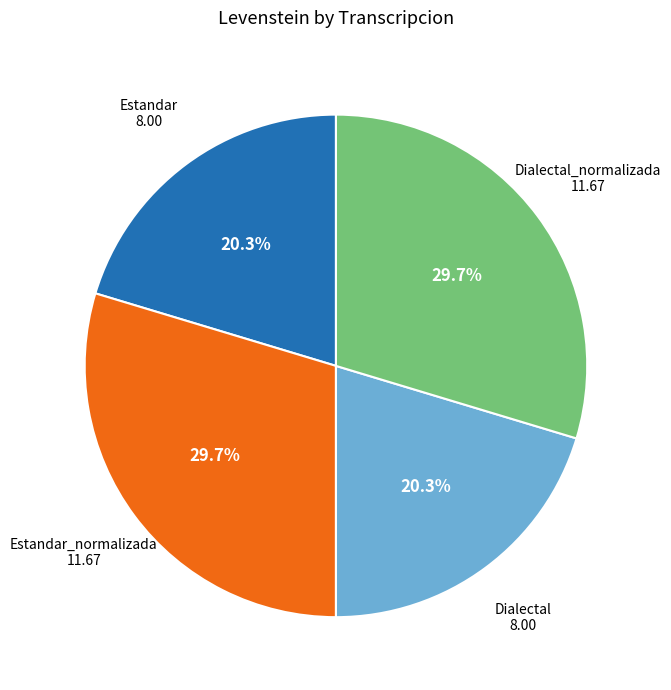

Is there a majority slice in this chart?

No